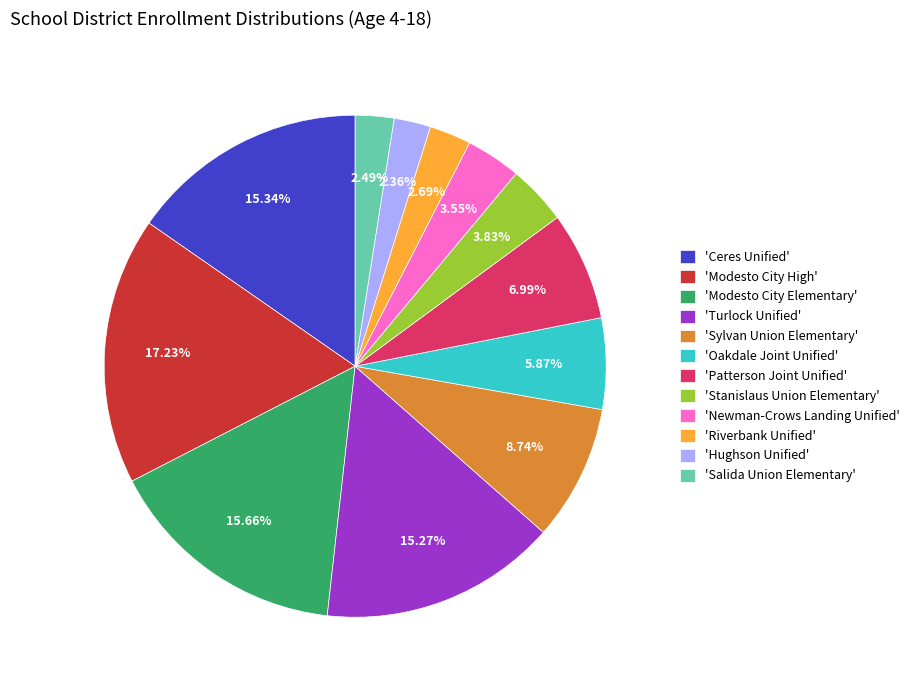

Combined, do 'Hughson Unified' and 'Riverbank Unified' account for over 50%?

No